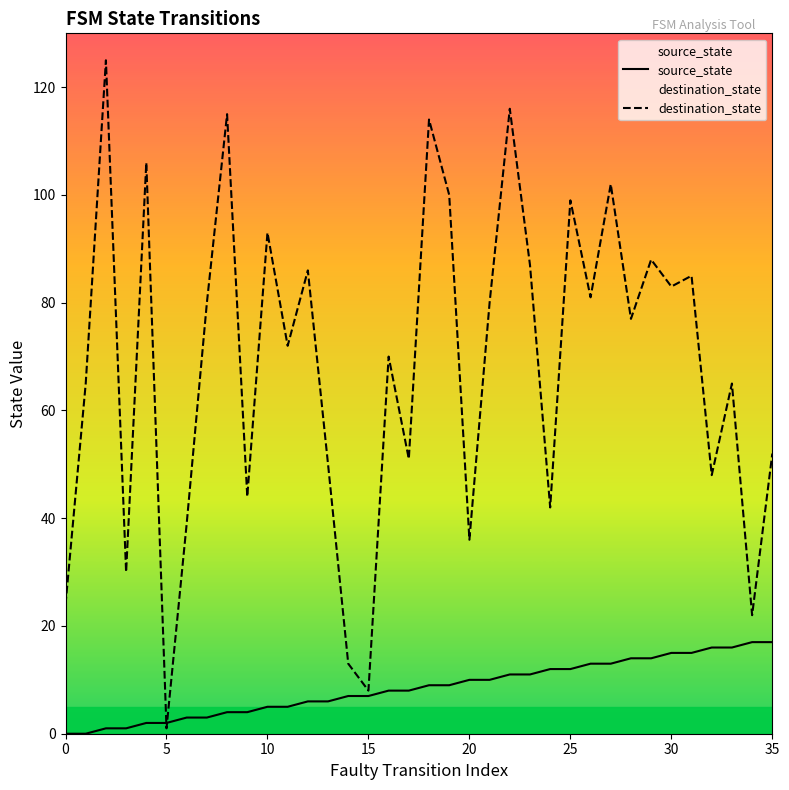

Which series has the widest spread of values?

destination_state